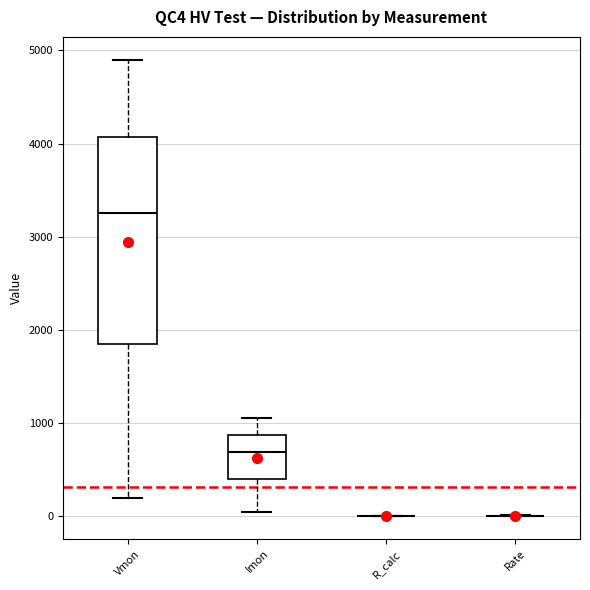

Reading left to right, read every box against the y-axis: the position of its median line, the range the box covers, and the ends of its whiskers. The values are not printed on the chart, so give them approximately, as read against the axis.

Vmon: median 3300, box 1900 to 4100, whiskers 200 to 4900
Imon: median 700, box 400 to 900, whiskers 0 to 1100
R_calc: box collapsed to a line at 0, whiskers 0 to 0
Rate: box collapsed to a line at 0, whiskers 0 to 0